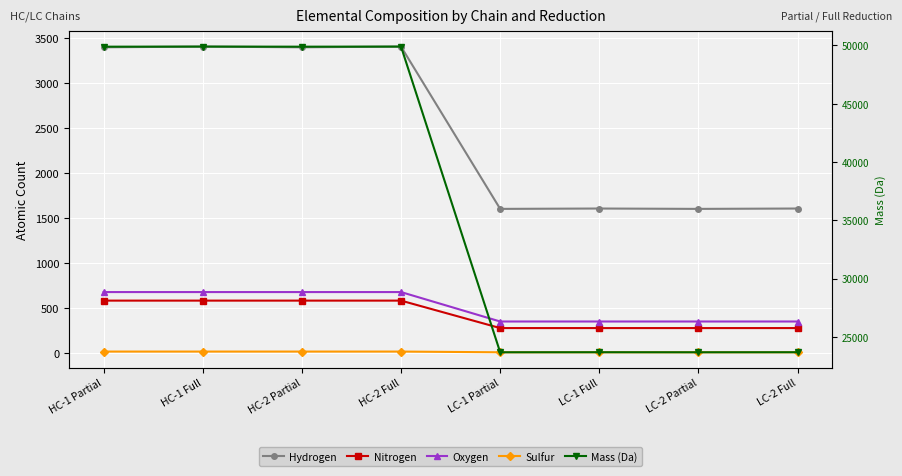

Reading right to left, extract all data points from this chart.

Hydrogen: 1603	1599	1603	1599	3402	3394	3402	3394
Nitrogen: 275	275	275	275	580	580	580	580
Oxygen: 348	348	348	348	675	675	675	675
Sulfur: 6	6	6	6	14	14	14	14
Mass (Da): 23695	23691	23695	23691	49895	49887	49895	49887